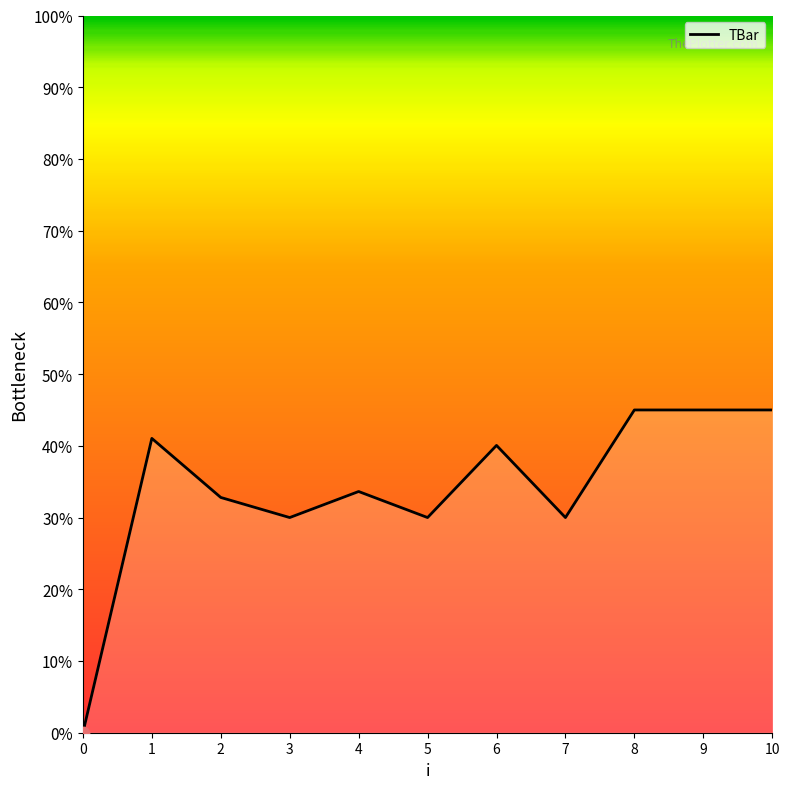

Which has a higher value, 9 or 6?

9